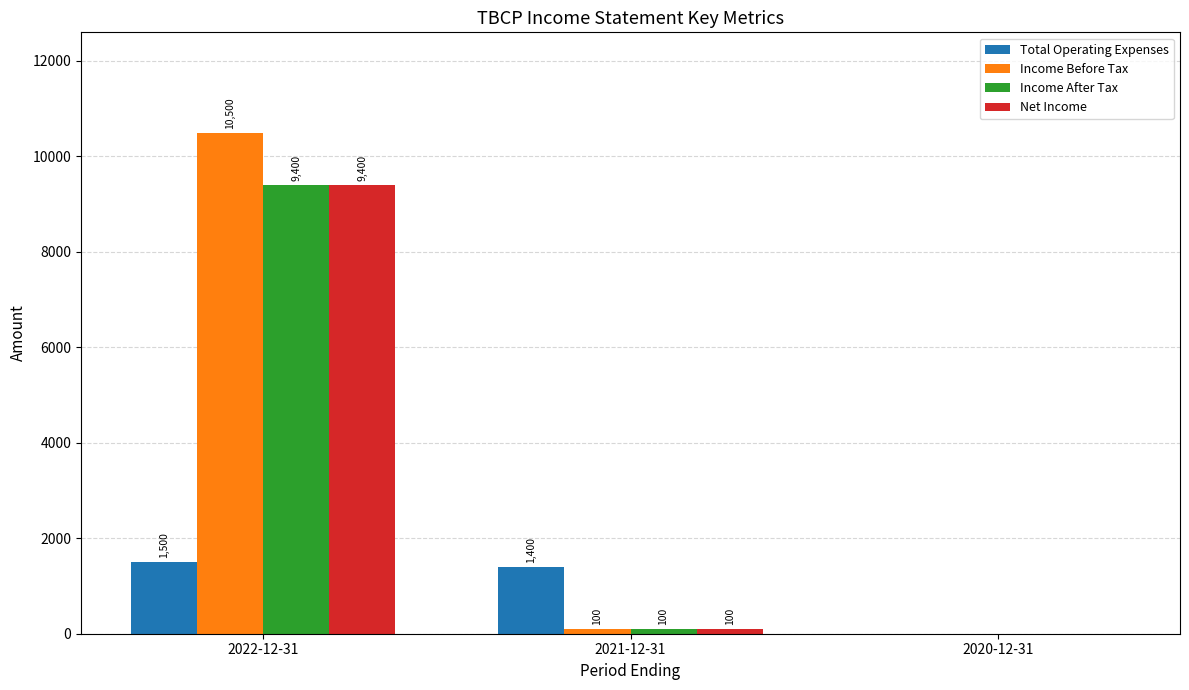

True or false: Income After Tax has a value of 9400 at 2022-12-31.

True